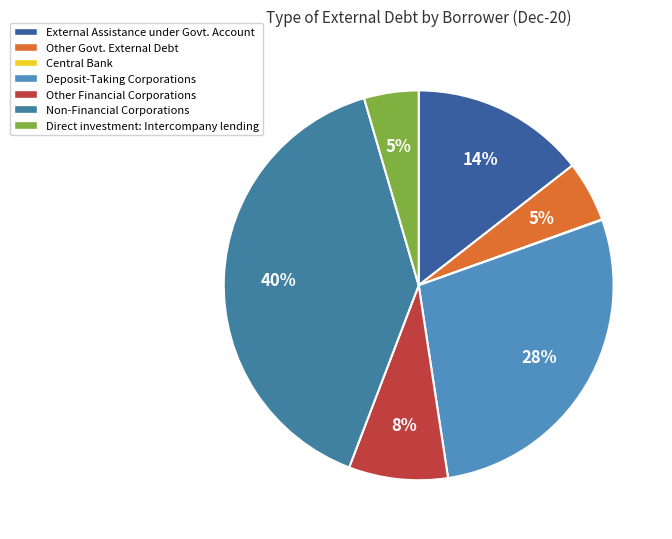

To the nearest percent, what is the difference between the largest and smallest slice percentages?

40%